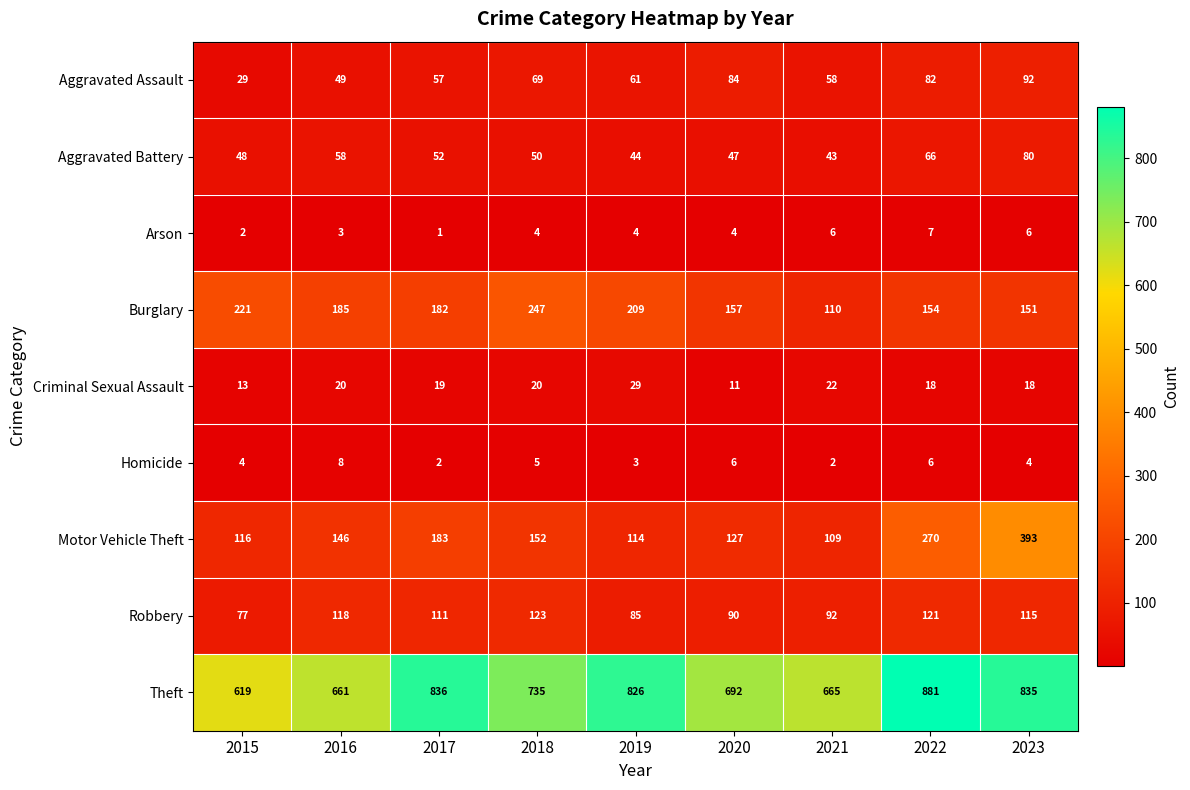

Read the Motor Vehicle Theft value at 2016.

146